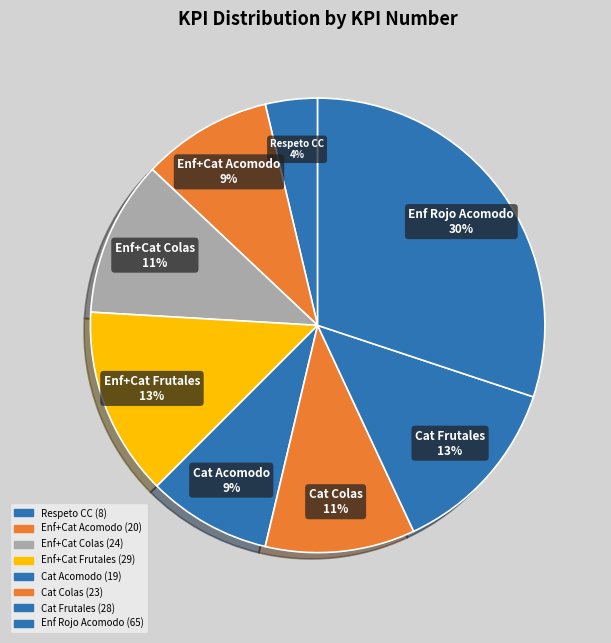

Count the number of slices in the pie.

8